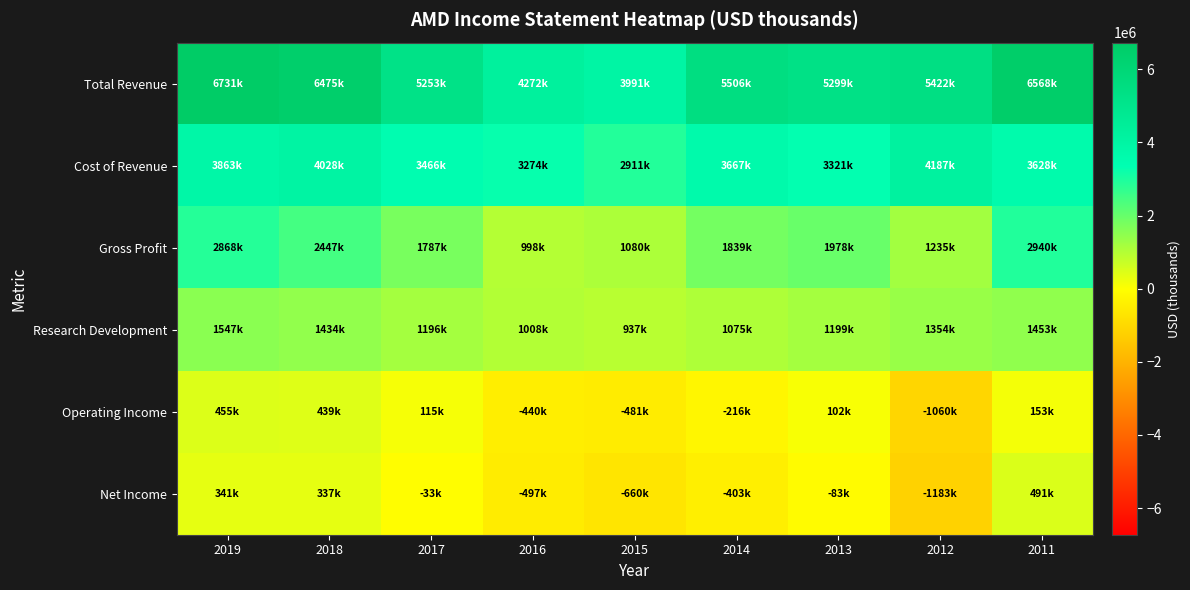

Reading right to left, extract all data points from this chart.

Total Revenue: 2011=6568000	2012=5422000	2013=5299000	2014=5506000	2015=3991000	2016=4272000	2017=5253000	2018=6475000	2019=6731000
Cost of Revenue: 2011=3628000	2012=4187000	2013=3321000	2014=3667000	2015=2911000	2016=3274000	2017=3466000	2018=4028000	2019=3863000
Gross Profit: 2011=2940000	2012=1235000	2013=1978000	2014=1839000	2015=1080000	2016=998000	2017=1787000	2018=2447000	2019=2868000
Research Development: 2011=1453000	2012=1354000	2013=1199000	2014=1075000	2015=937000	2016=1008000	2017=1196000	2018=1434000	2019=1547000
Operating Income: 2011=153000	2012=-1060000	2013=102000	2014=-216000	2015=-481000	2016=-440000	2017=115000	2018=439000	2019=455000
Net Income: 2011=491000	2012=-1183000	2013=-83000	2014=-403000	2015=-660000	2016=-497000	2017=-33000	2018=337000	2019=341000